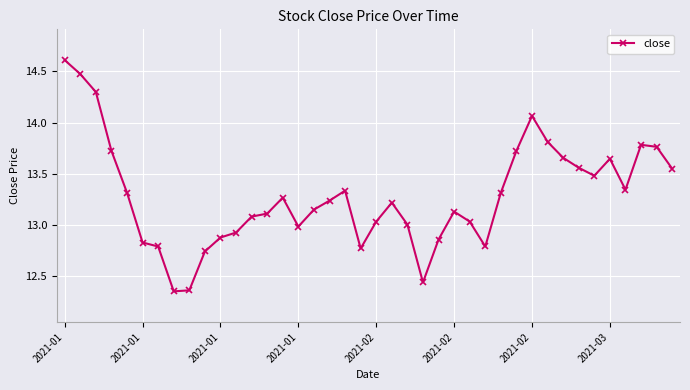

True or false: there are more than 2 points higher than both neighbors.

True